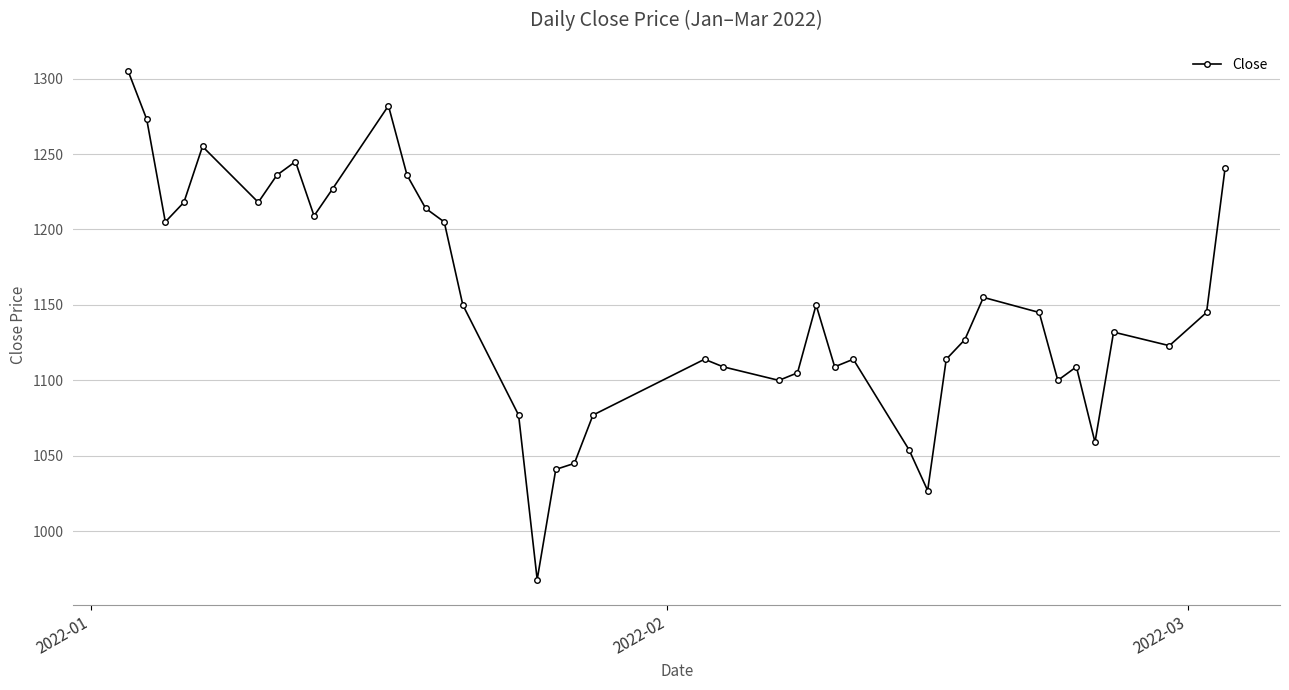

What is the difference between the second highest and minimum values?

314